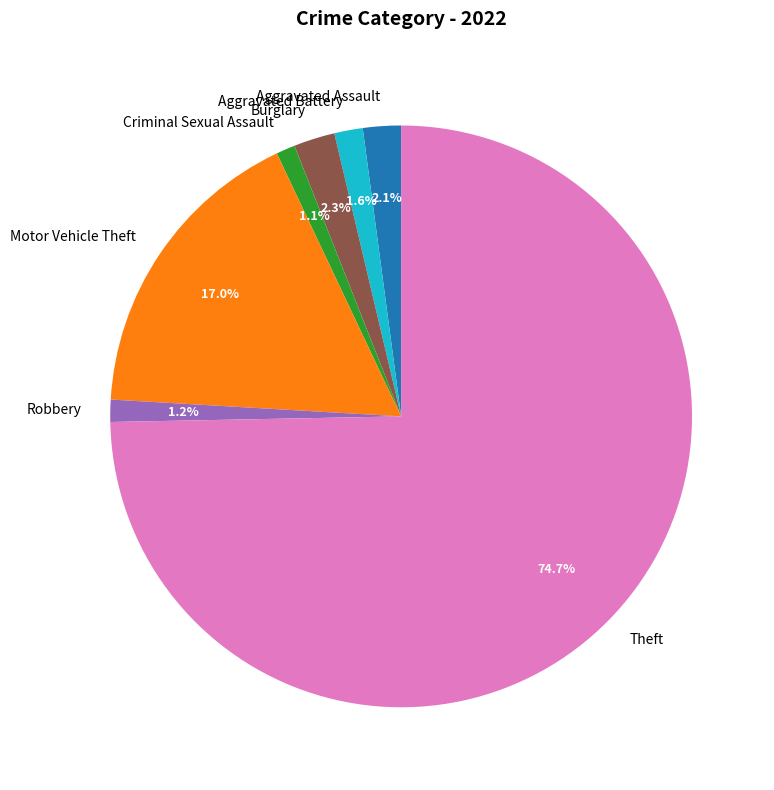

Do Criminal Sexual Assault and Motor Vehicle Theft together represent more than half of the pie?

No